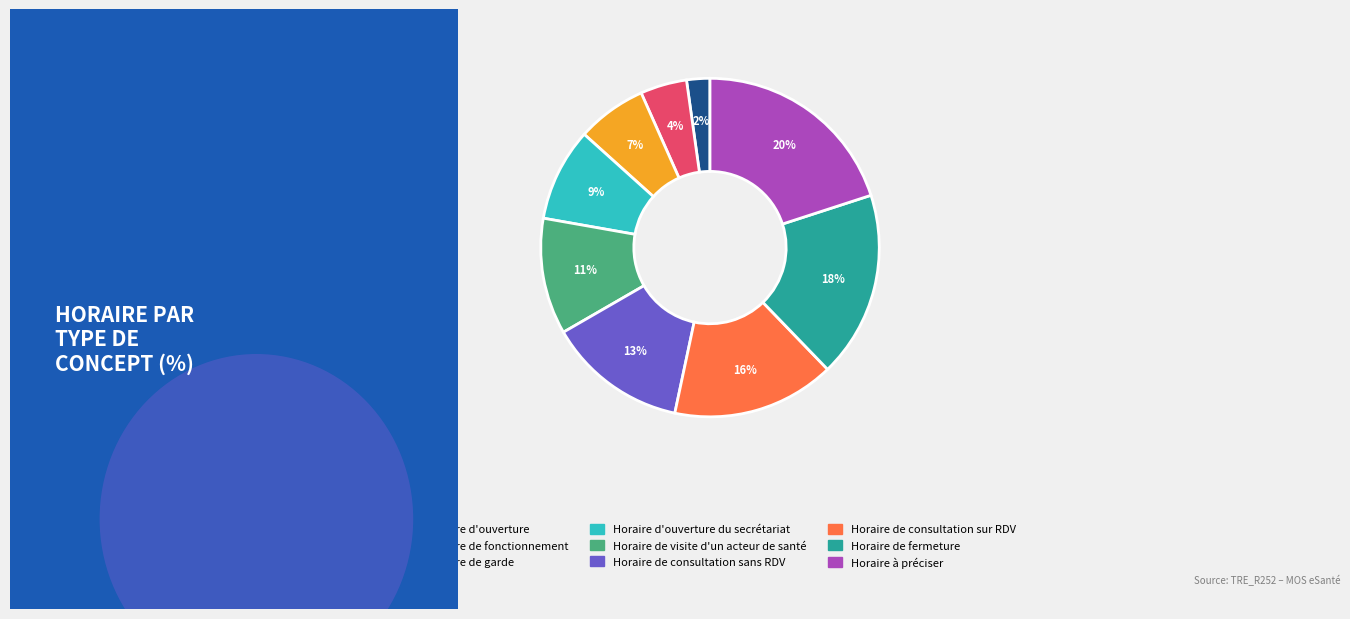

Count the number of slices in the pie.

9